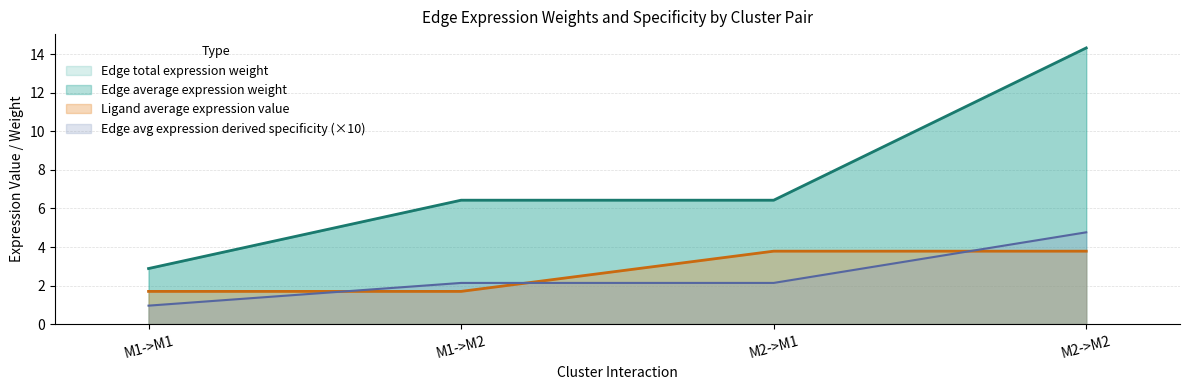

How many distinct data groups are displayed?

3